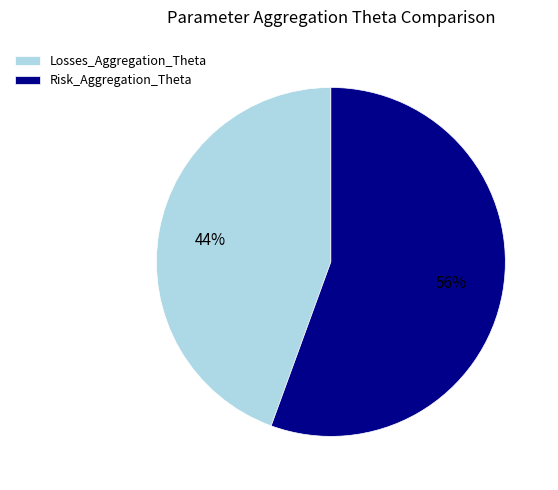

To the nearest percent, what is the average slice percentage?

50%